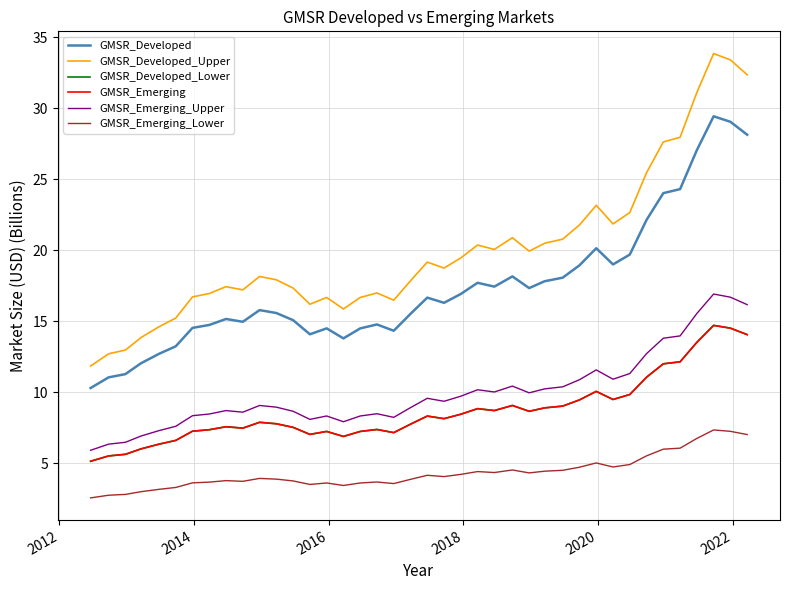

Does the chart have visible grid lines?

Yes